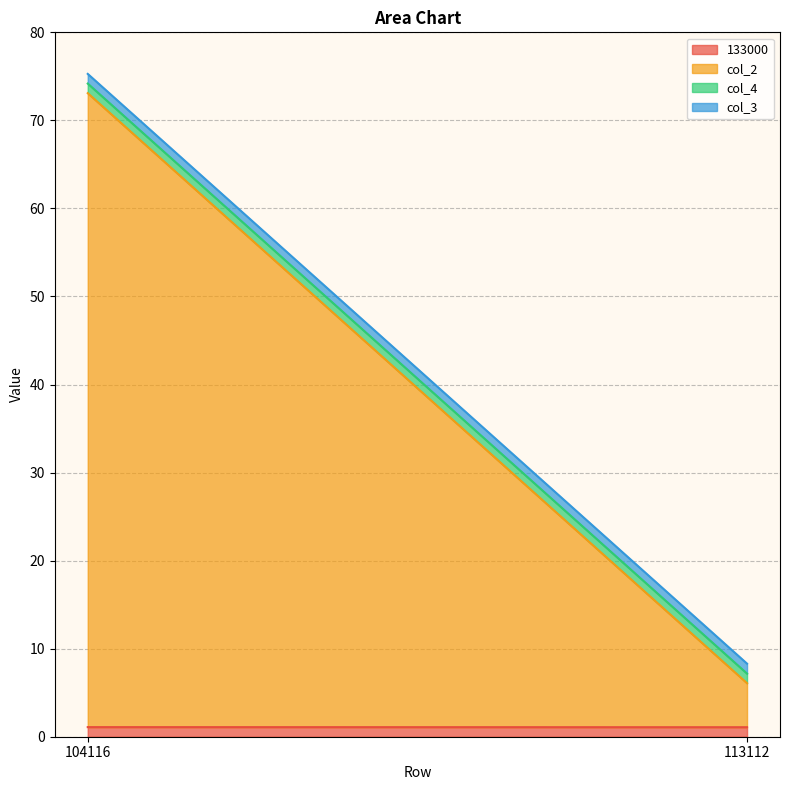

Read the col_3 value at 104116.

1.1